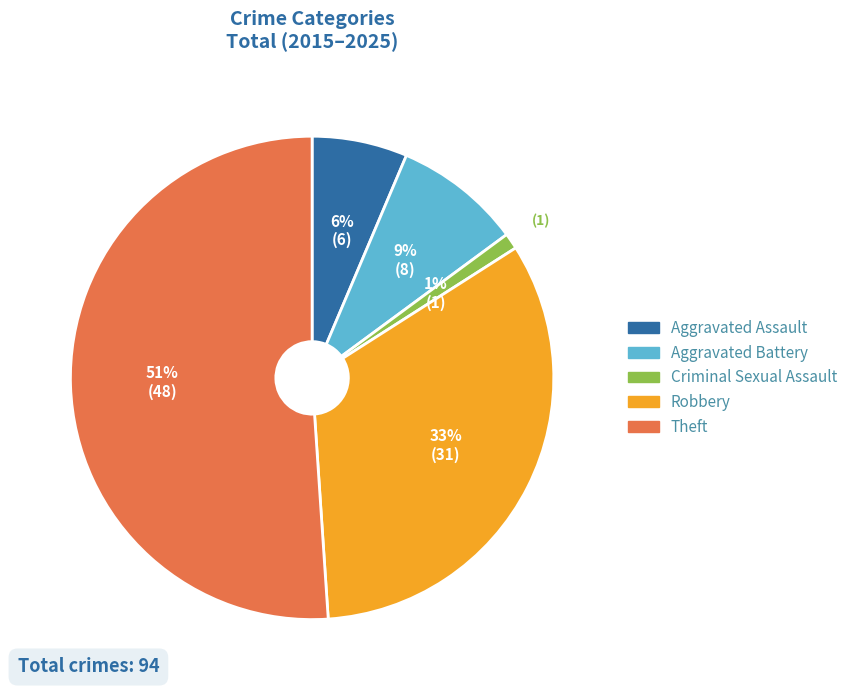

What is the largest slice in the pie chart?

Theft